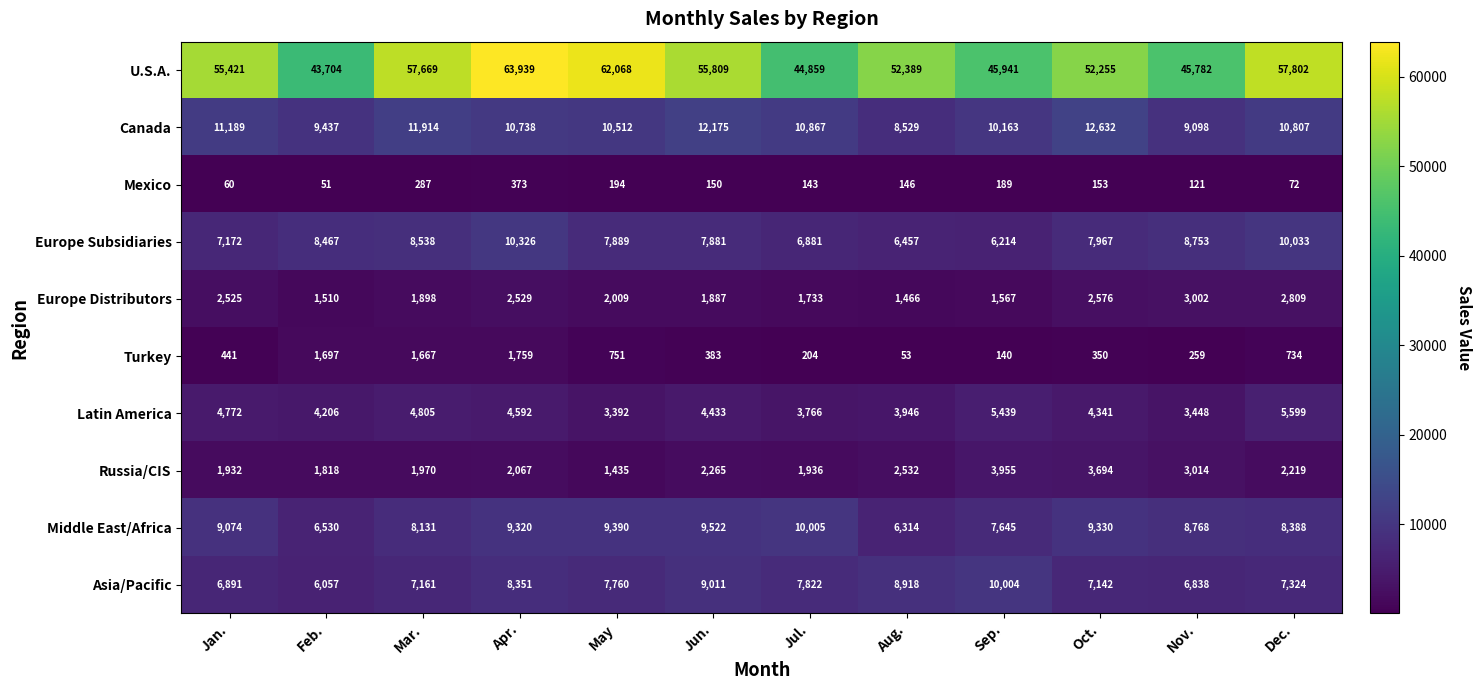

What is the difference between the maximum and minimum values in the Russia/CIS series?

2520